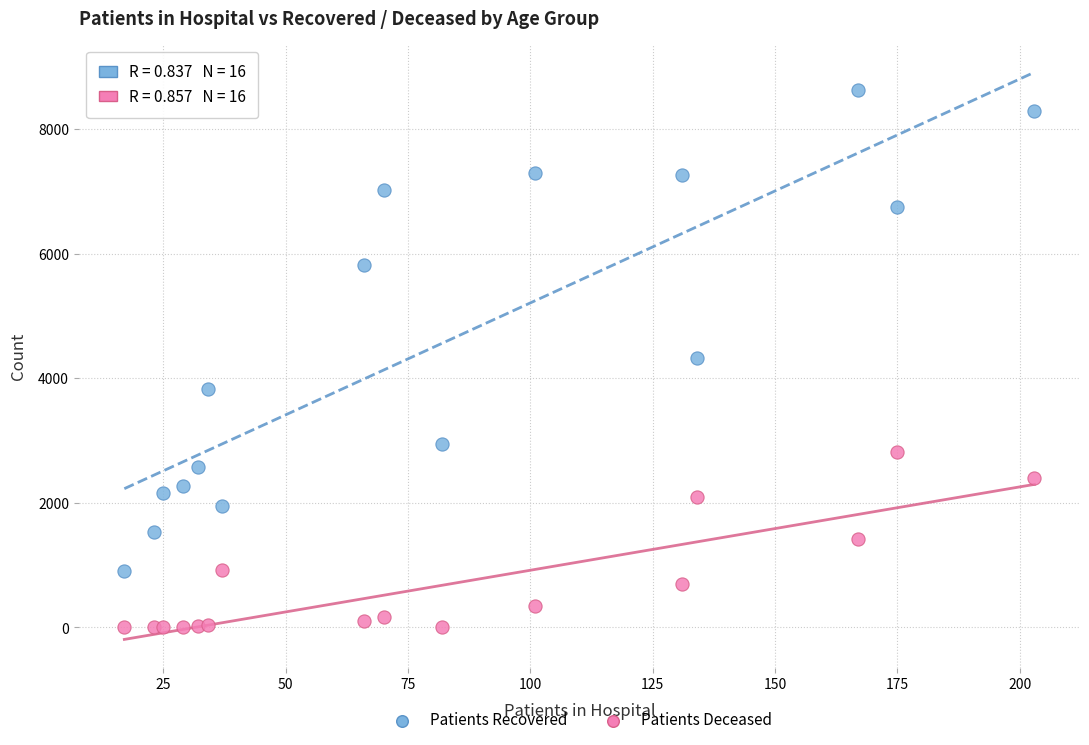

Which series has the widest spread of Y values?

Patients Recovered